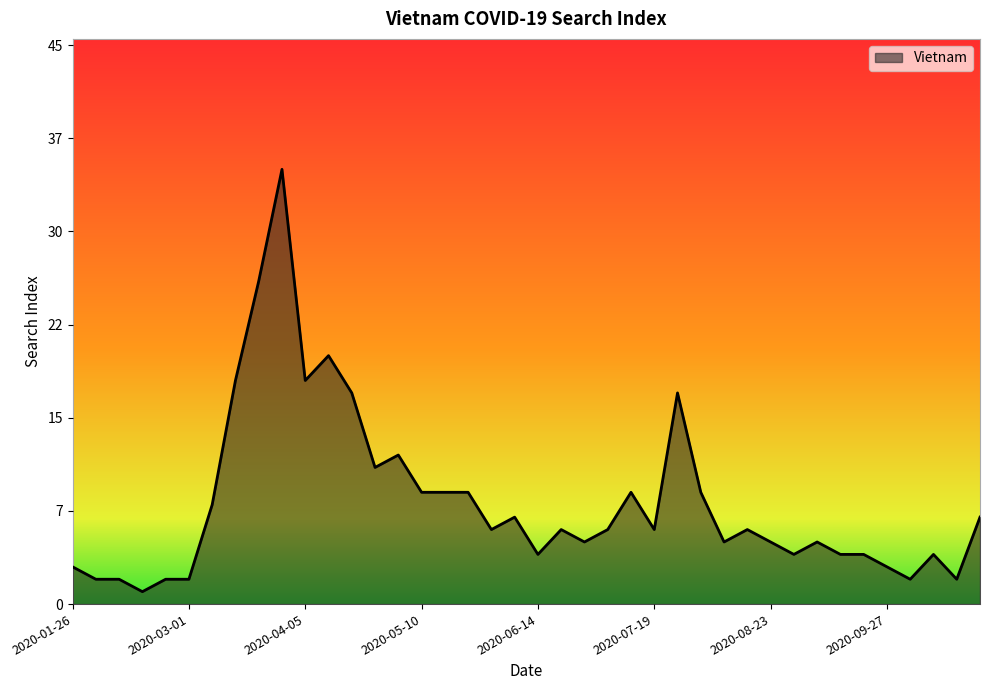

Reading left to right, transcribe all the data shown in this chart.

2020-01-26=3	2020-02-02=2	2020-02-09=2	2020-02-16=1	2020-02-23=2	2020-03-01=2	2020-03-08=8	2020-03-15=18	2020-03-22=26	2020-03-29=35	2020-04-05=18	2020-04-12=20	2020-04-19=17	2020-04-26=11	2020-05-03=12	2020-05-10=9	2020-05-17=9	2020-05-24=9	2020-05-31=6	2020-06-07=7	2020-06-14=4	2020-06-21=6	2020-06-28=5	2020-07-05=6	2020-07-12=9	2020-07-19=6	2020-07-26=17	2020-08-02=9	2020-08-09=5	2020-08-16=6	2020-08-23=5	2020-08-30=4	2020-09-06=5	2020-09-13=4	2020-09-20=4	2020-09-27=3	2020-10-04=2	2020-10-11=4	2020-10-18=2	2020-10-25=7